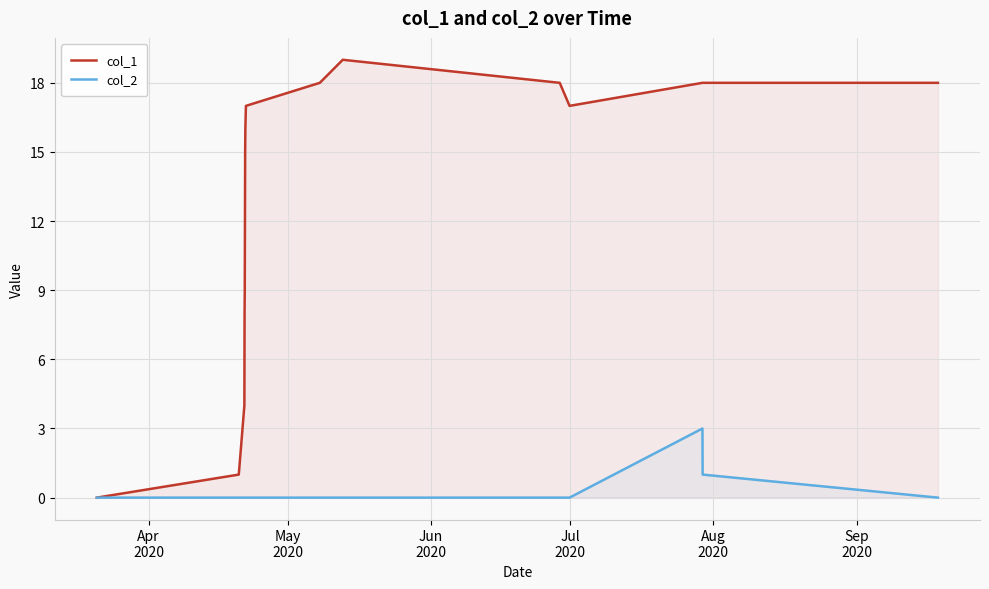

What are all the series names shown in the legend?

col_1, col_2